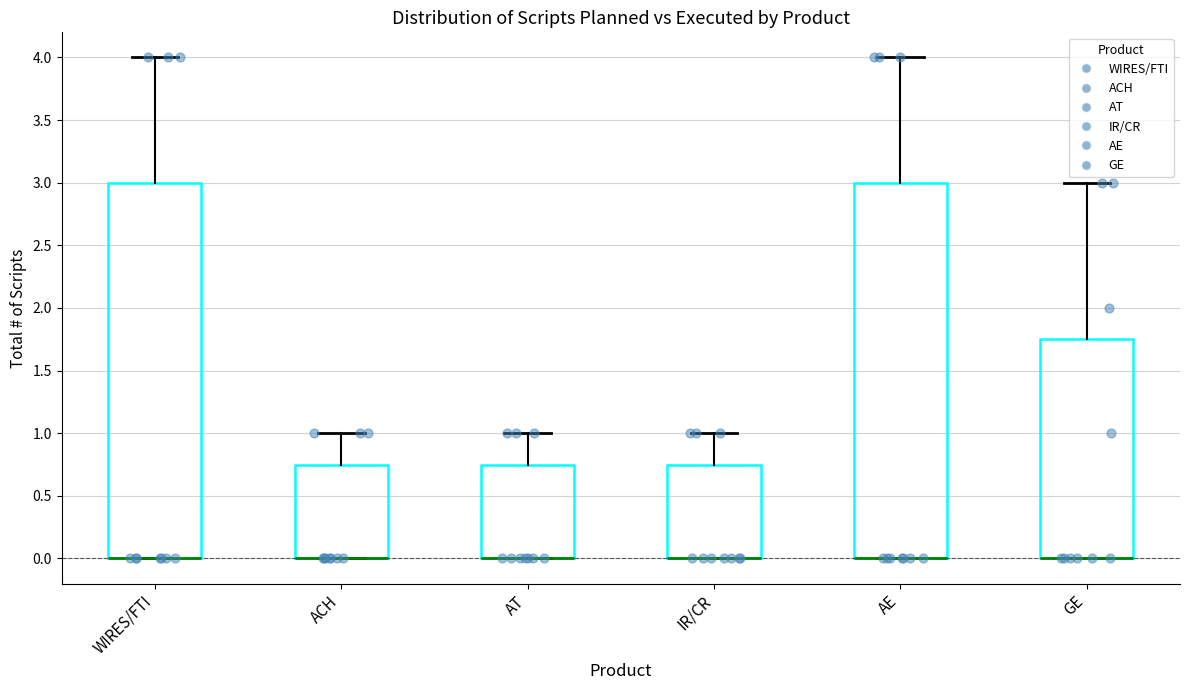

Reading left to right, transcribe this box plot: for each box, give where its median line is, the range the box spans, and where its two whiskers end, as read against the y-axis. The values are not printed on the chart, so give them approximately, as read against the axis.

WIRES/FTI: median 0.00 (drawn on the box's lower edge), box 0.00 to 3.00, whiskers 0.00 to 4.00
ACH: median 0.00 (drawn on the box's lower edge), box 0.00 to 0.75, whiskers 0.00 to 1.00
AT: median 0.00 (drawn on the box's lower edge), box 0.00 to 0.75, whiskers 0.00 to 1.00
IR/CR: median 0.00 (drawn on the box's lower edge), box 0.00 to 0.75, whiskers 0.00 to 1.00
AE: median 0.00 (drawn on the box's lower edge), box 0.00 to 3.00, whiskers 0.00 to 4.00
GE: median 0.00 (drawn on the box's lower edge), box 0.00 to 1.75, whiskers 0.00 to 3.00